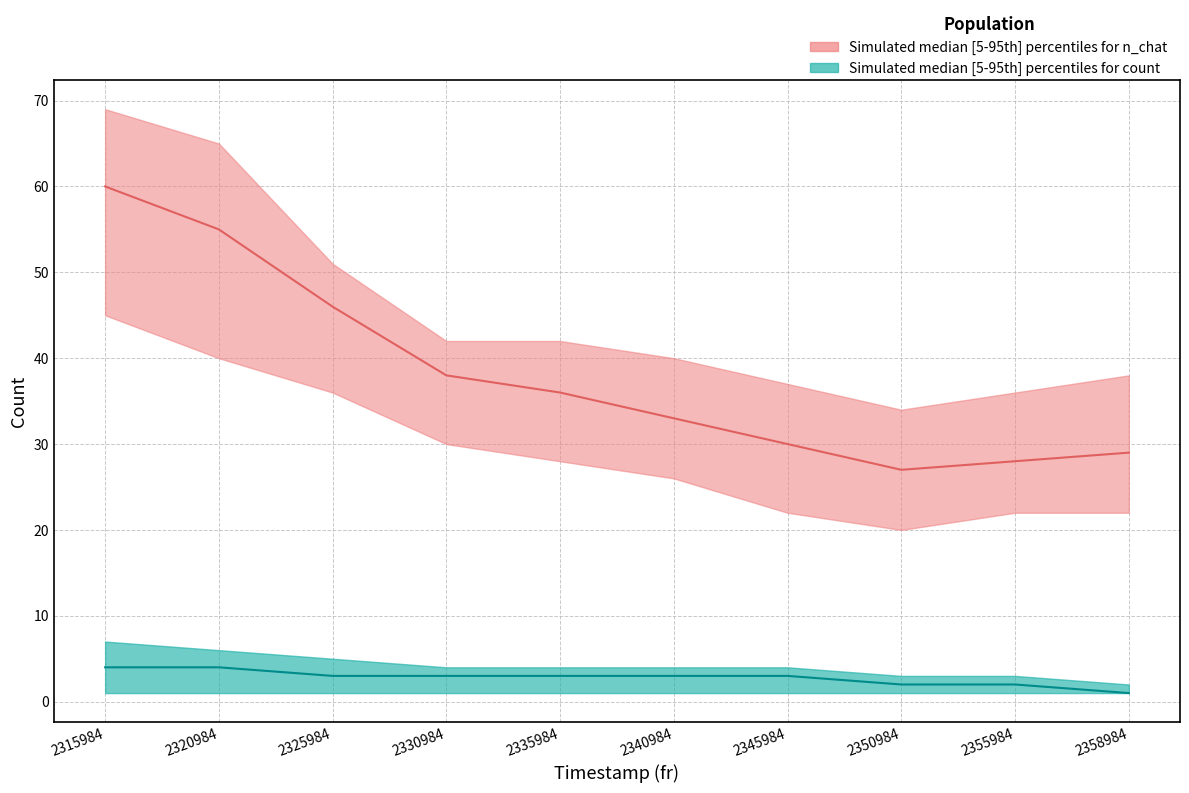

Reading left to right, extract all data points from this chart.

n_chat_upper: 69	65	51	42	42	40	37	34	36	38
n_chat_median: 60	55	46	38	36	33	30	27	28	29
n_chat_lower: 45	40	36	30	28	26	22	20	22	22
count_upper: 7	6	5	4	4	4	4	3	3	2
count_median: 4	4	3	3	3	3	3	2	2	1
count_lower: 1	1	1	1	1	1	1	1	1	1